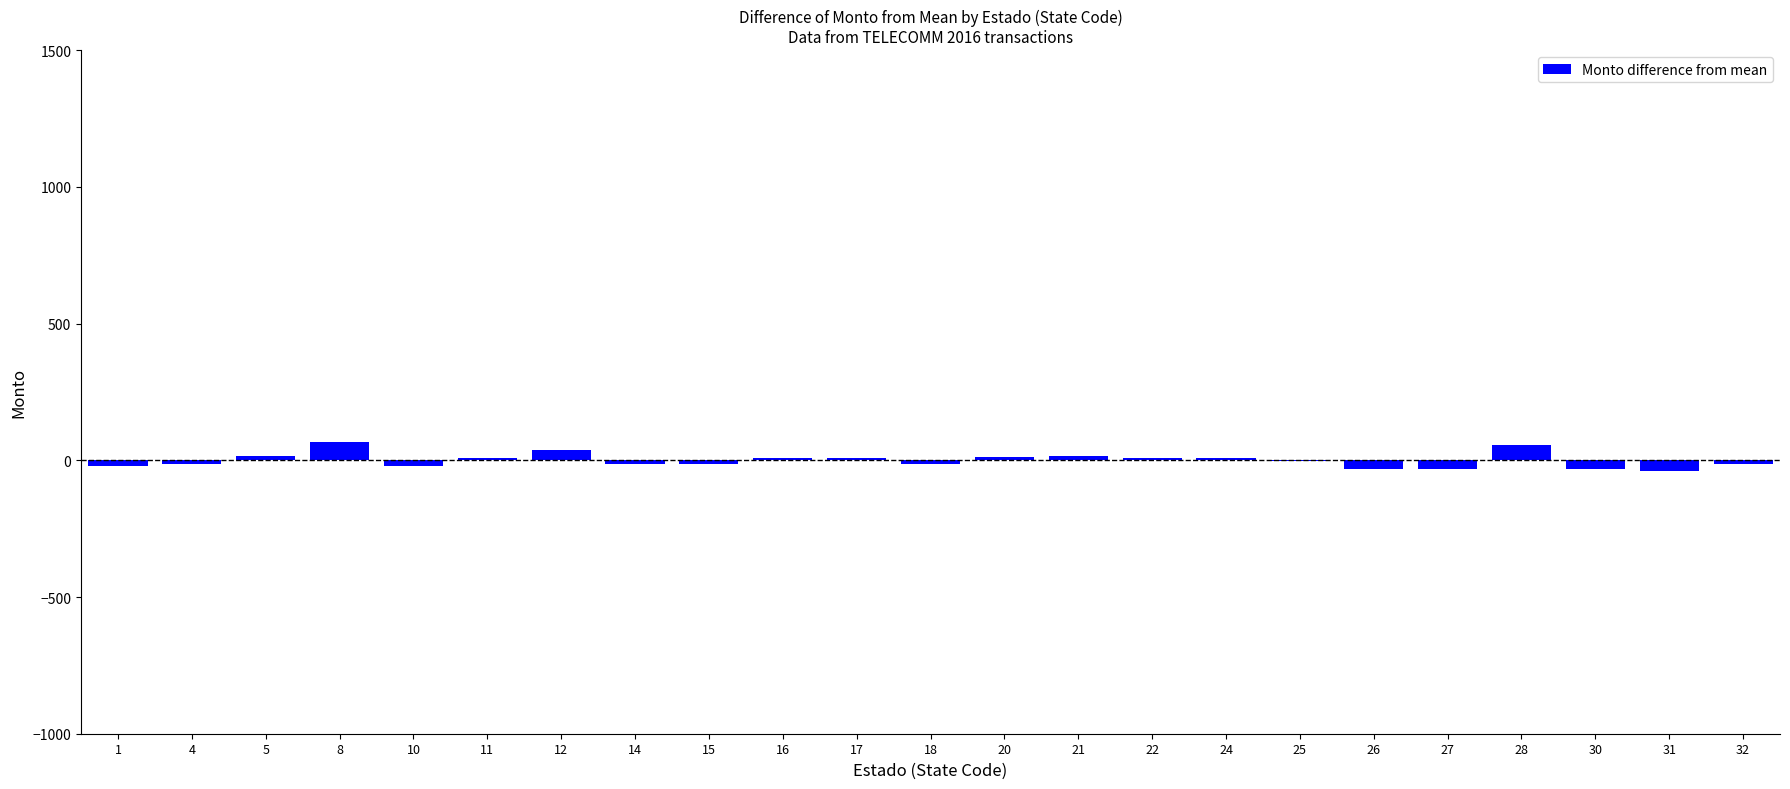

The chart shows a value of 13.3 at 20. True or false?

True